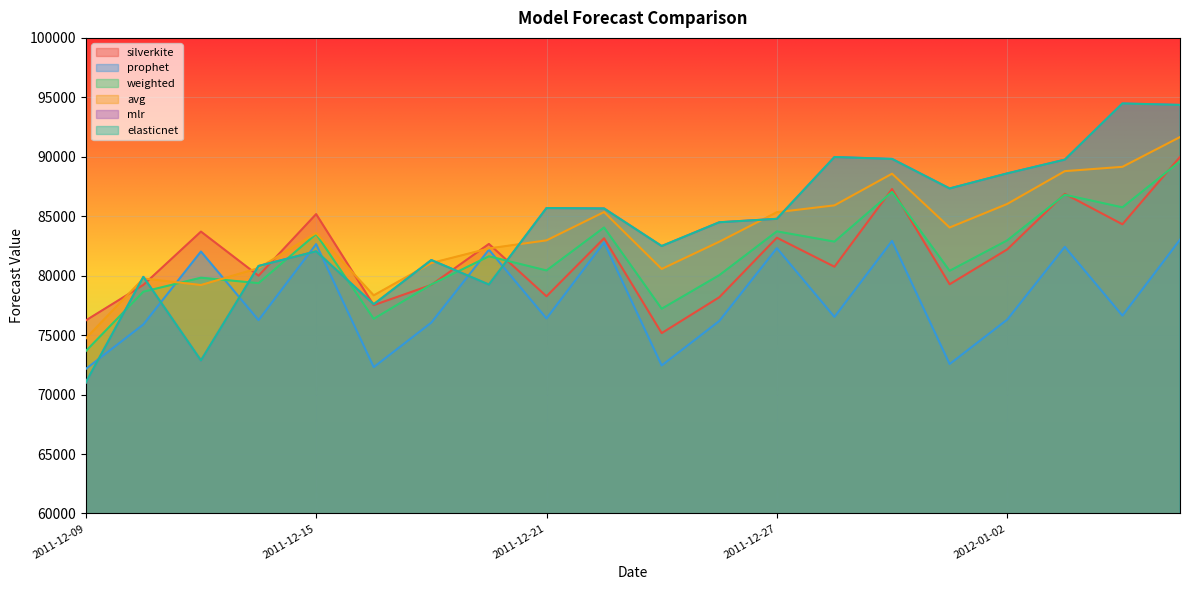

What is the difference between the maximum and minimum values in the mlr series?

23477.8